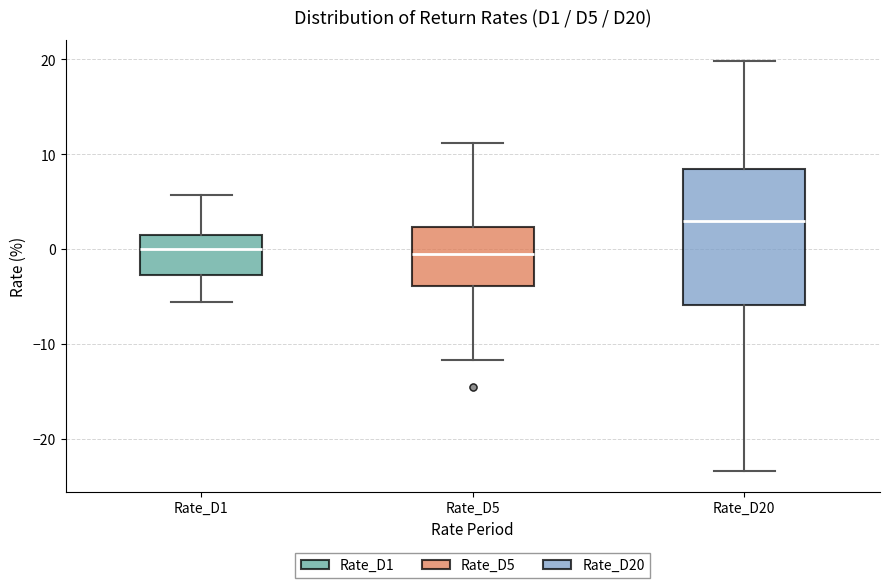

Reading left to right, transcribe this box plot: for each box, give where its median line is, the range the box spans, and where its two whiskers end, as read against the y-axis. The values are not printed on the chart, so give them approximately, as read against the axis.

Rate_D1: median 0, box -3 to 1, whiskers -6 to 6
Rate_D5: median -1, box -4 to 2, whiskers -12 to 11
Rate_D20: median 3, box -6 to 8, whiskers -23 to 20